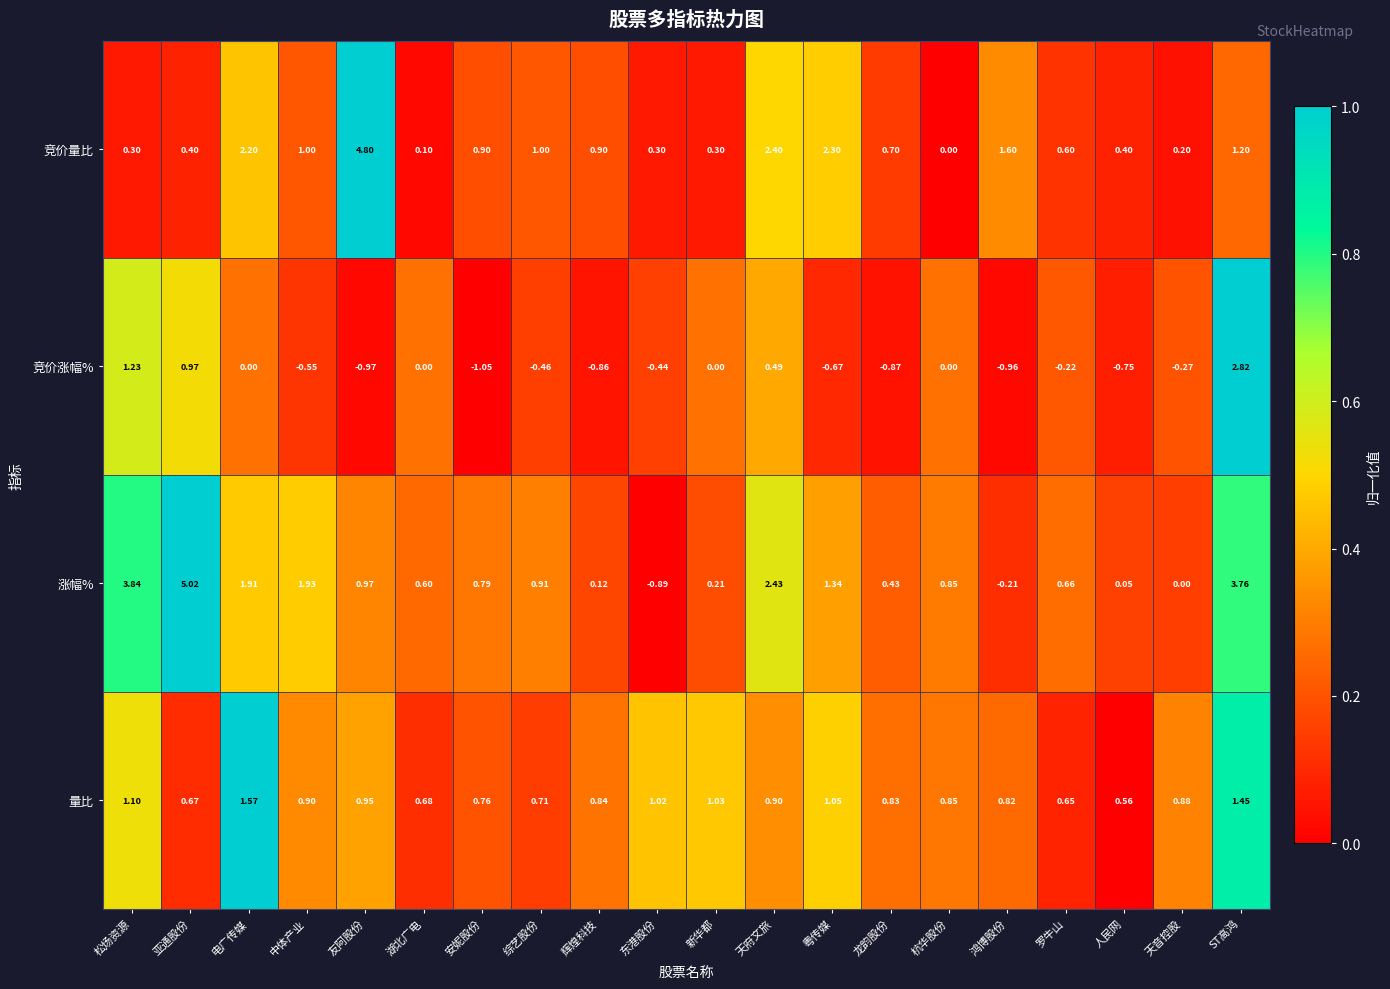

Which label corresponds to the smallest value in the chart?

安妮股份